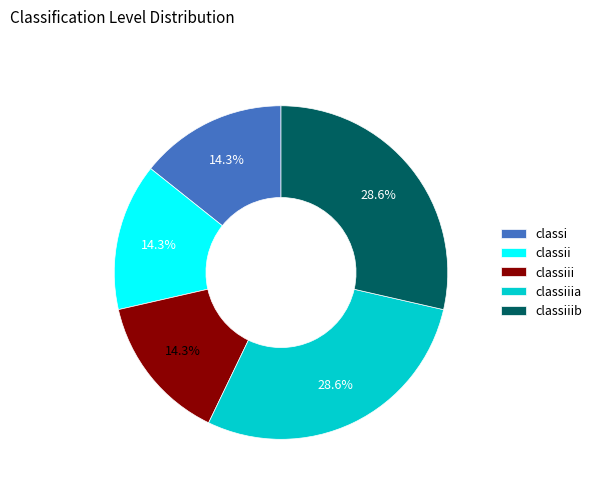

Do classiiia and classiii together represent more than half of the pie?

No